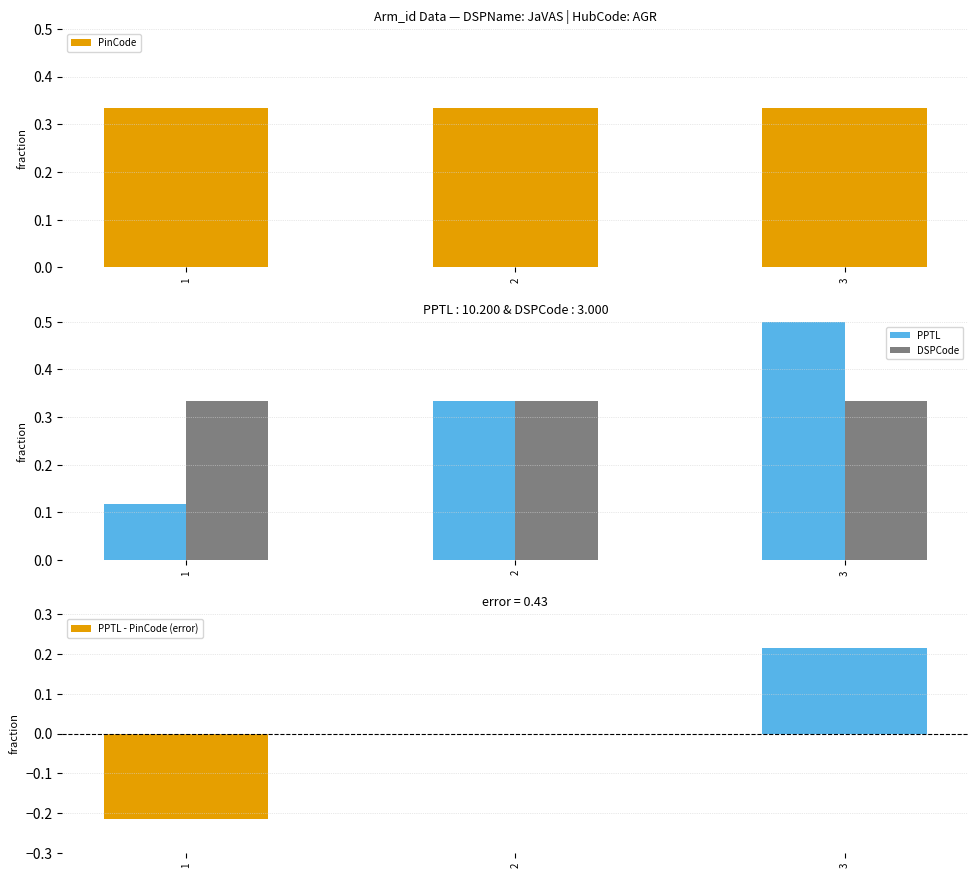

What is the total value across all series at 2?

1.0